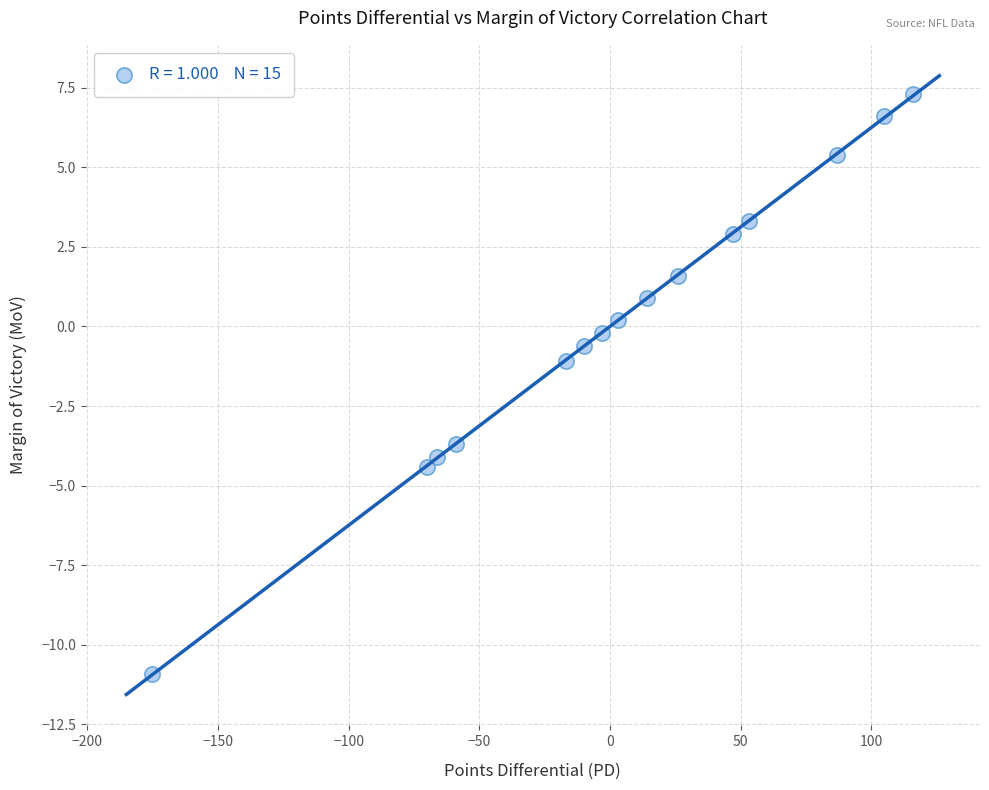

What is the range of X values (max minus min)?

291.0